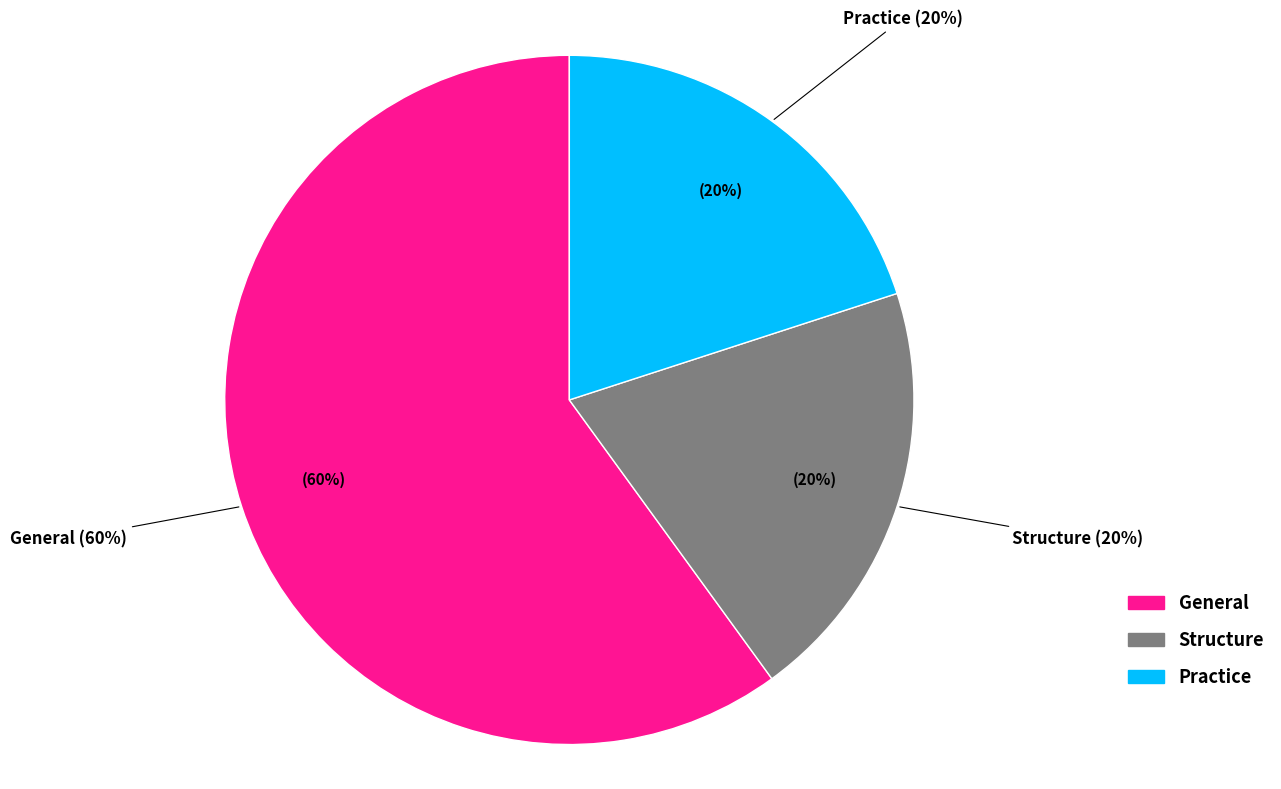

To the nearest percent, what percentage of the pie is Practice?

20%